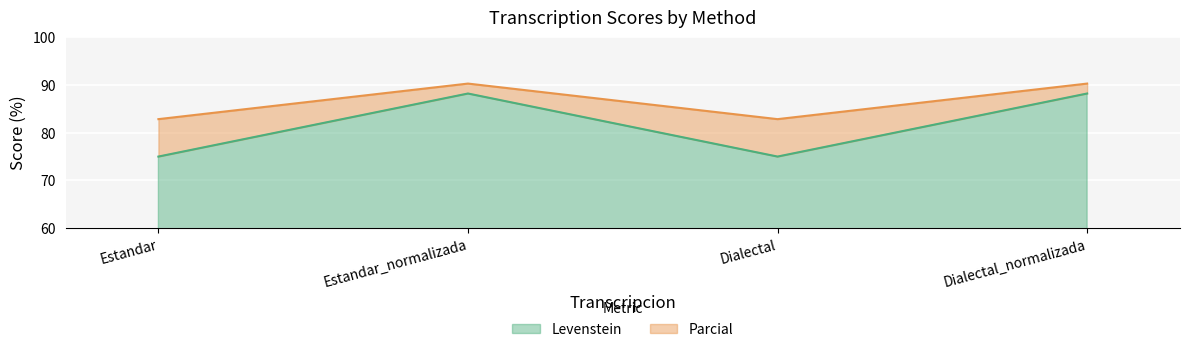

Reading left to right, what are all the values shown in this chart?

Levenstein: Estandar=75.0	Estandar_normalizada=88.2	Dialectal=75.0	Dialectal_normalizada=88.2
Parcial: Estandar=82.9	Estandar_normalizada=90.3	Dialectal=82.9	Dialectal_normalizada=90.3